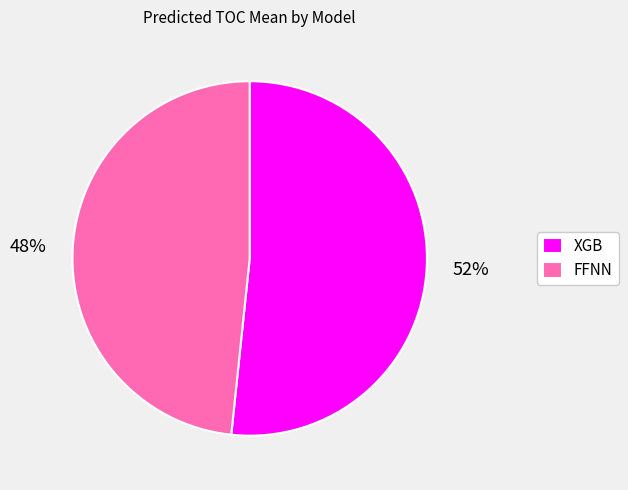

What is the largest slice in the pie chart?

XGB